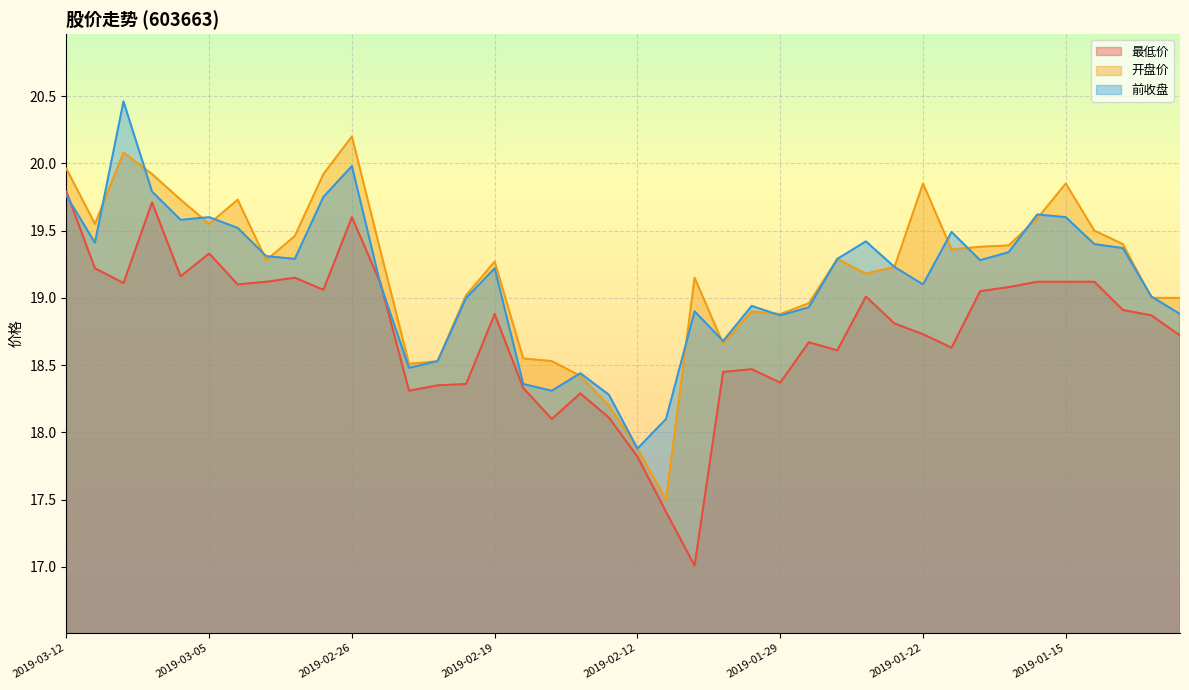

Does the chart display data point markers on the line(s)?

No